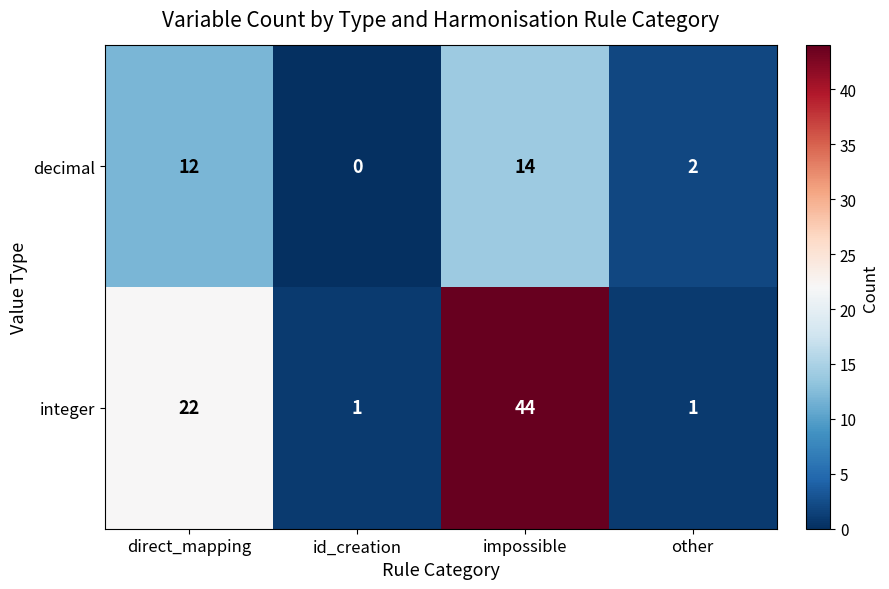

What is the difference between the maximum and second lowest values in the decimal series?

12